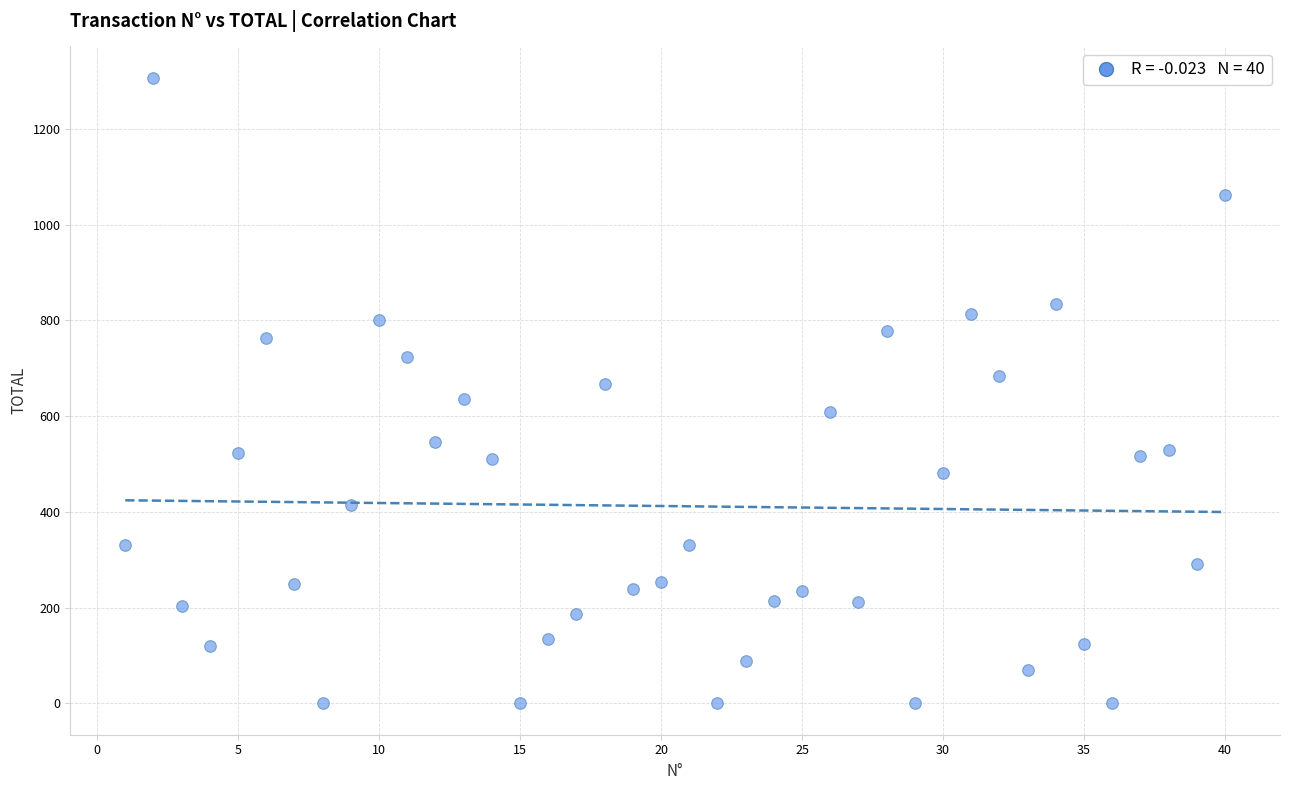

What is the range of Y values (max minus min)?

1307.0